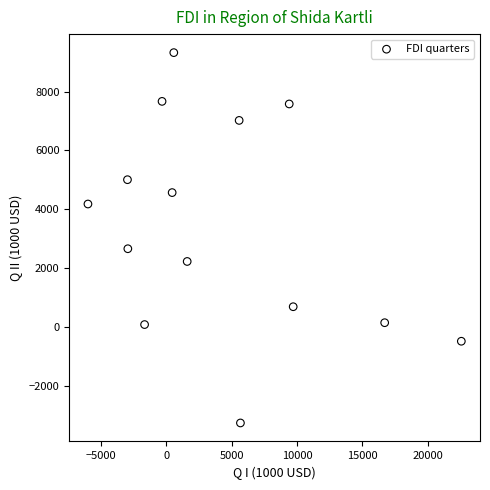

What Y value in the scatter plot is closest to 3027?

2655.0